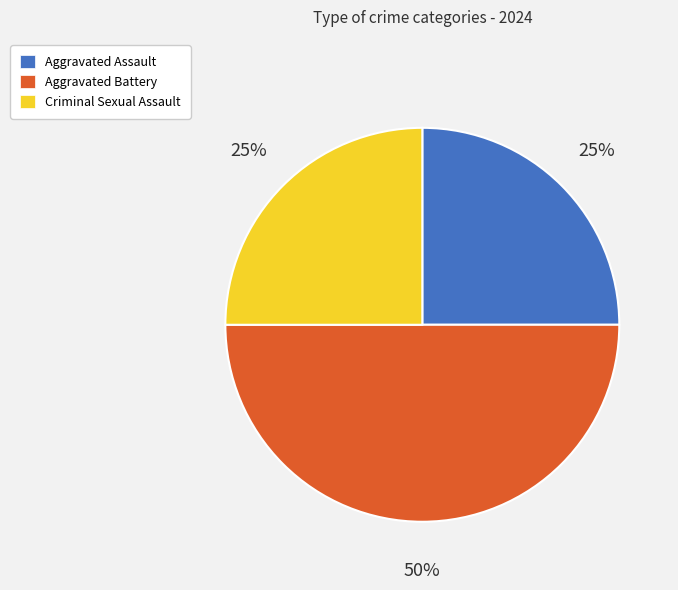

Does Criminal Sexual Assault account for over 50% of the chart?

No